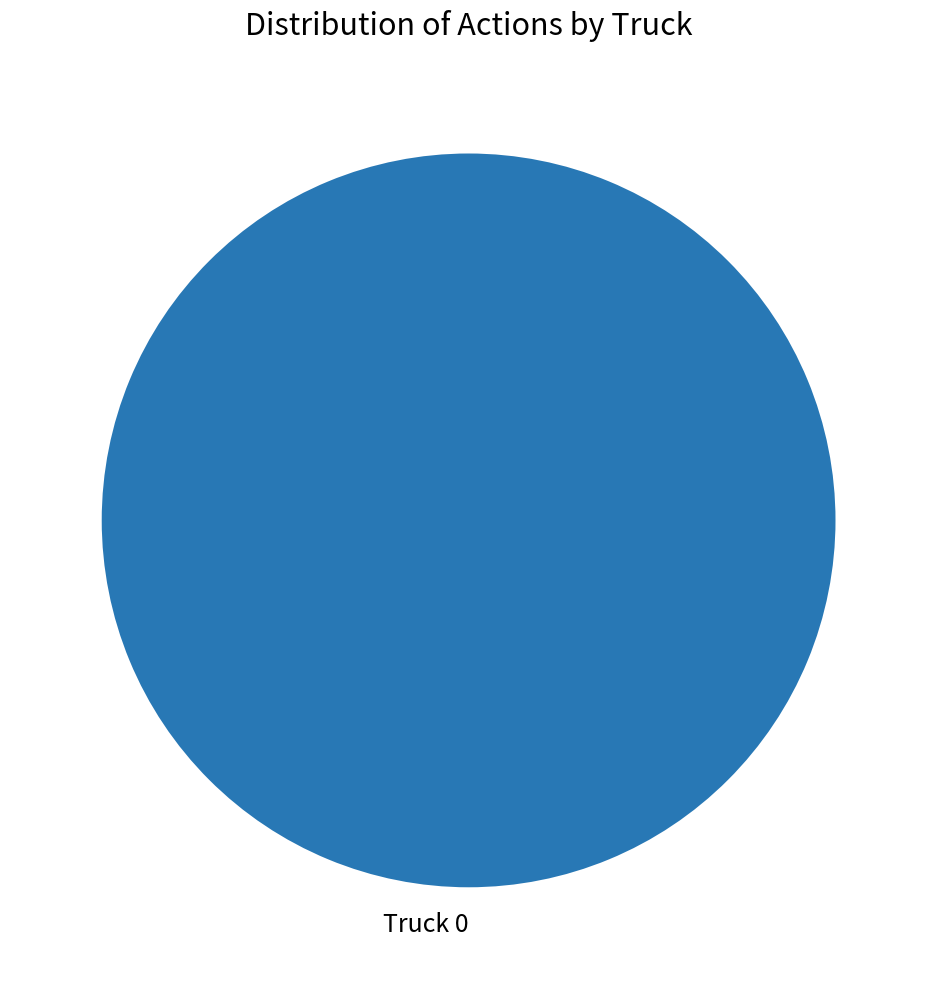

Which slice represents more than half of the pie?

Truck 0